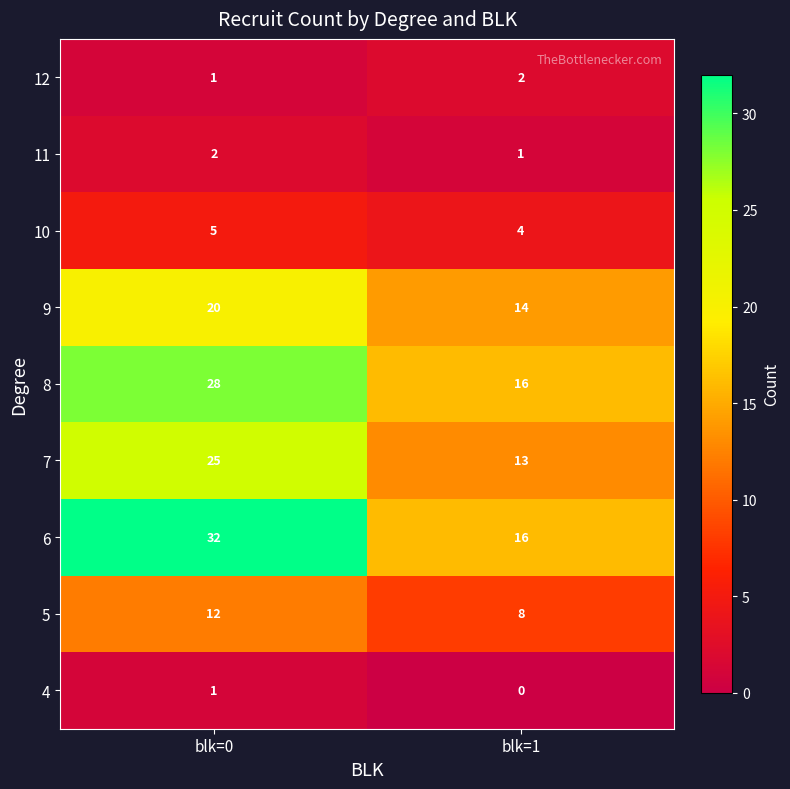

What is the spread (max minus min) of values at blk=0?

31